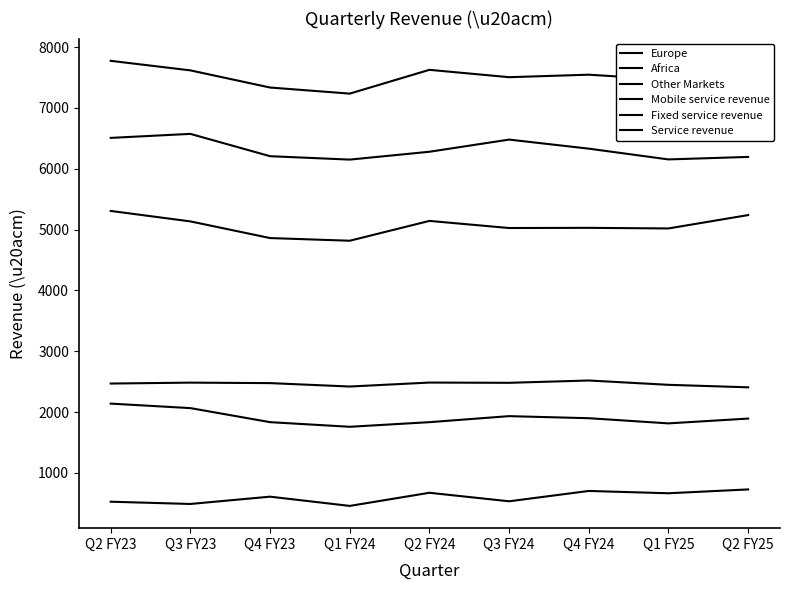

The value of Other Markets at Q2 FY24 is 672. True or false?

True